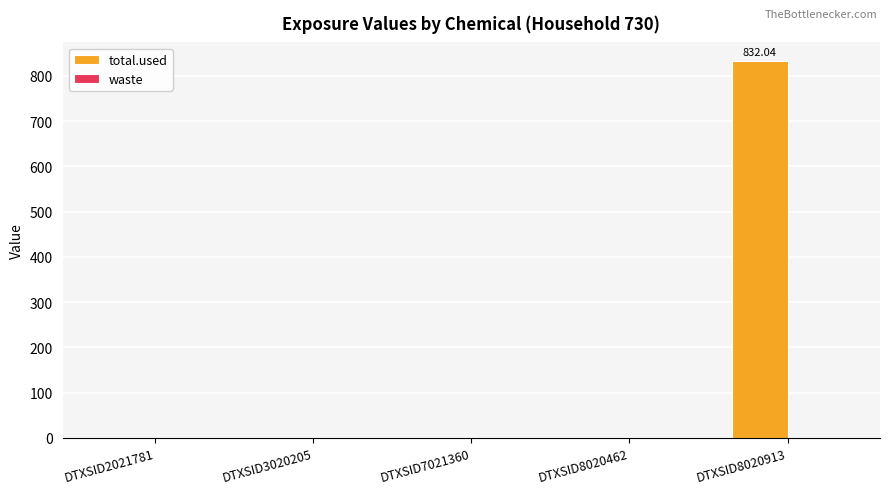

What is the sum of all values?

832.0